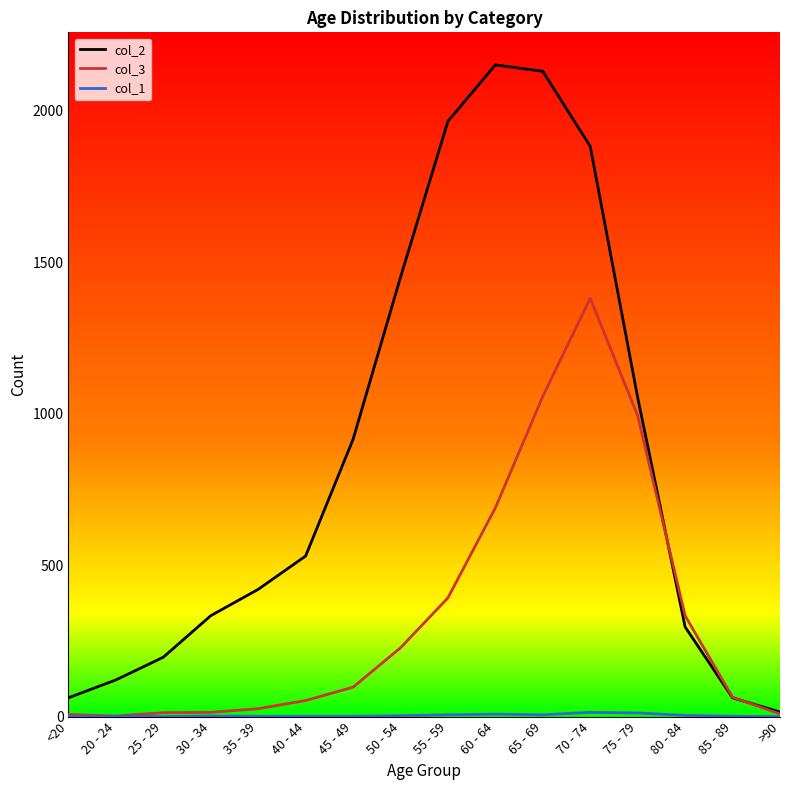

Does the chart have visible grid lines?

No